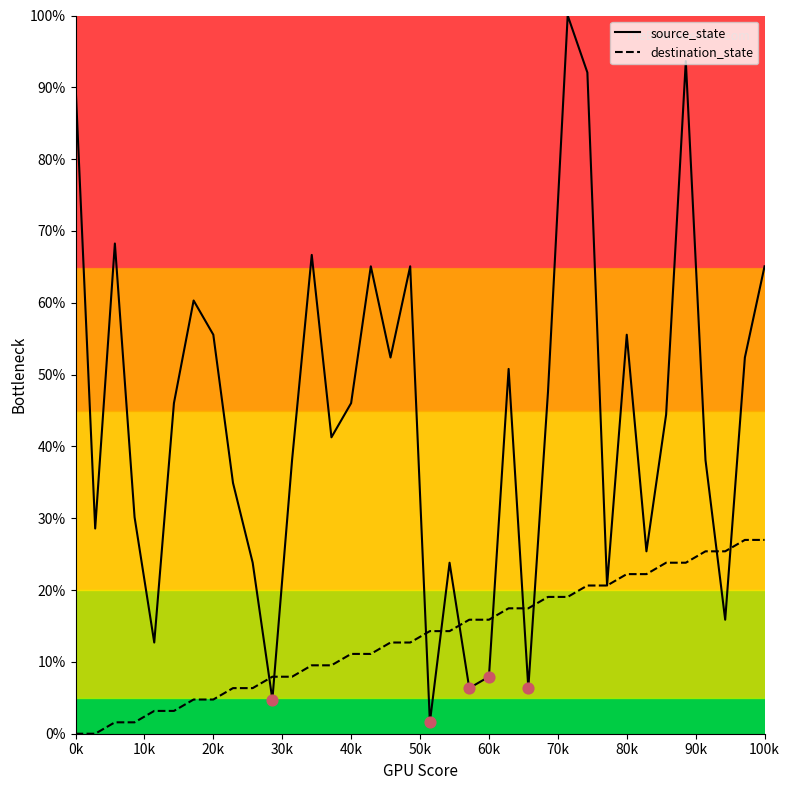

Which series has the largest total across all categories?

source_state